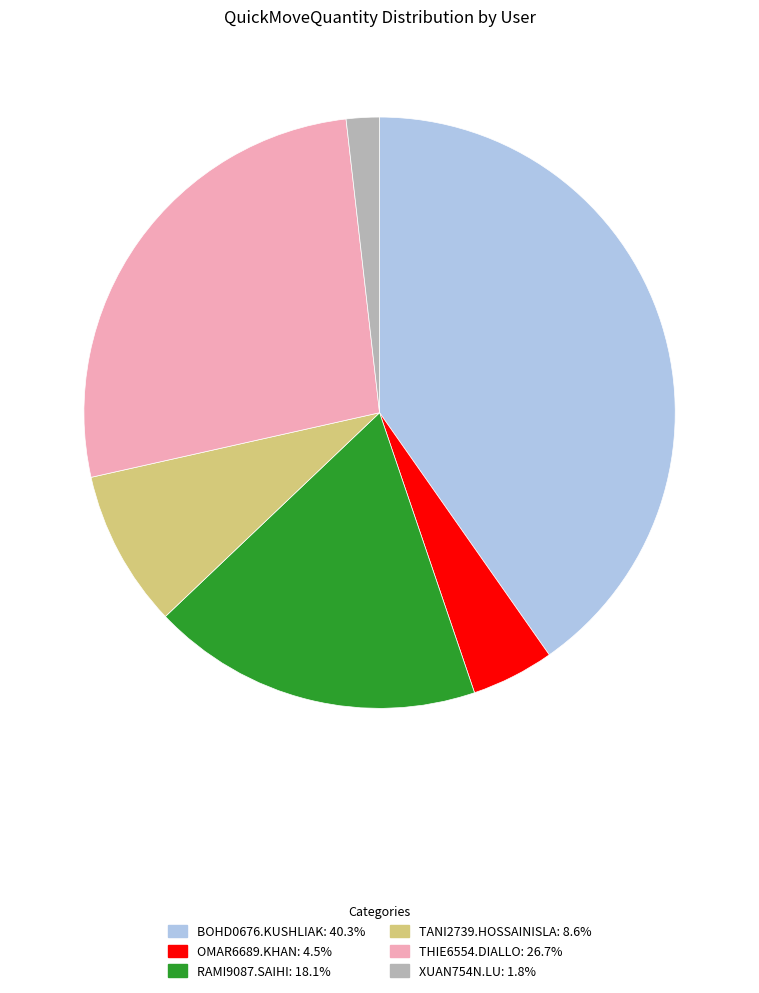

How many slices are in this pie chart?

6